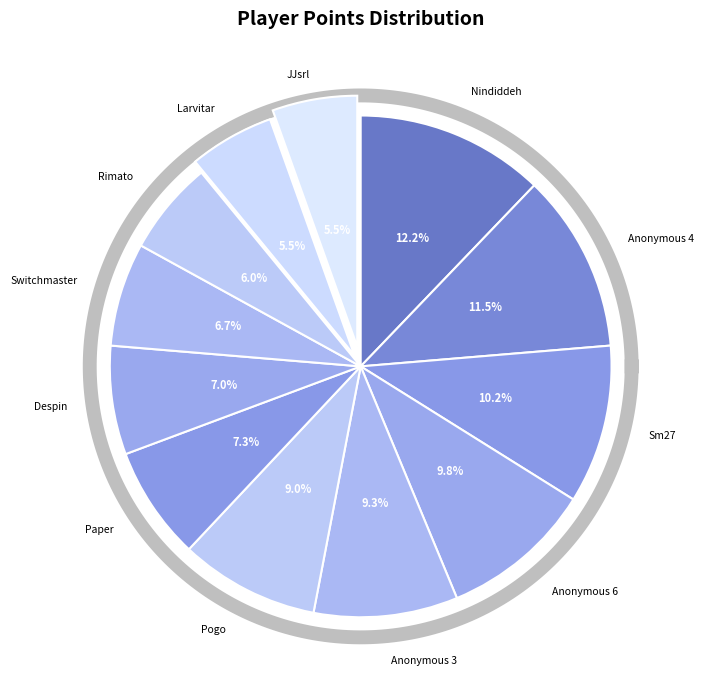

To the nearest percent, what percentage of the pie is Sm27?

10%